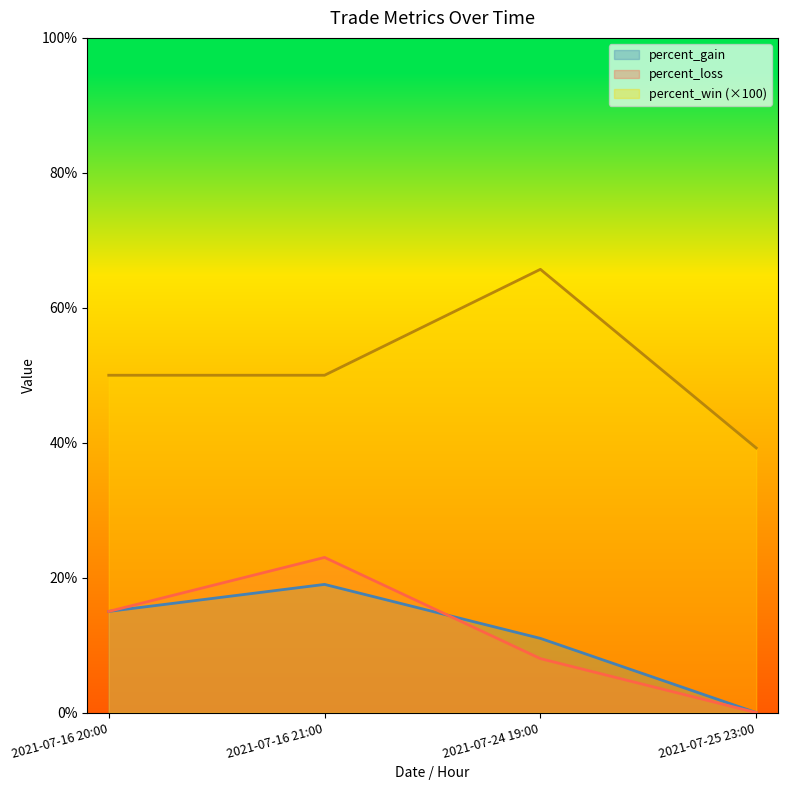

At which category is the sum across all series the highest?

2021-07-16 21:00